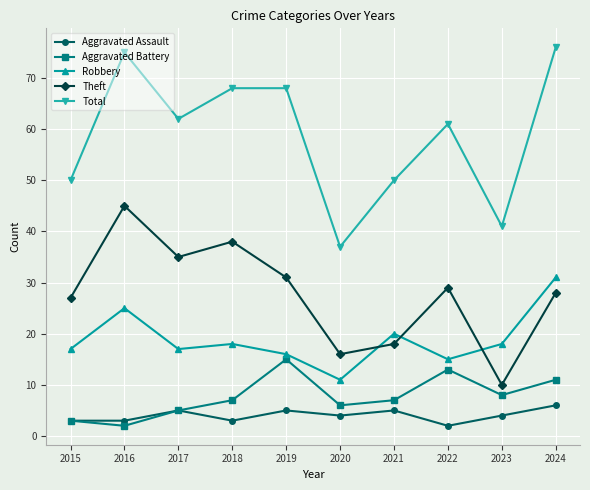

Which series has the largest range (max minus min)?

Total